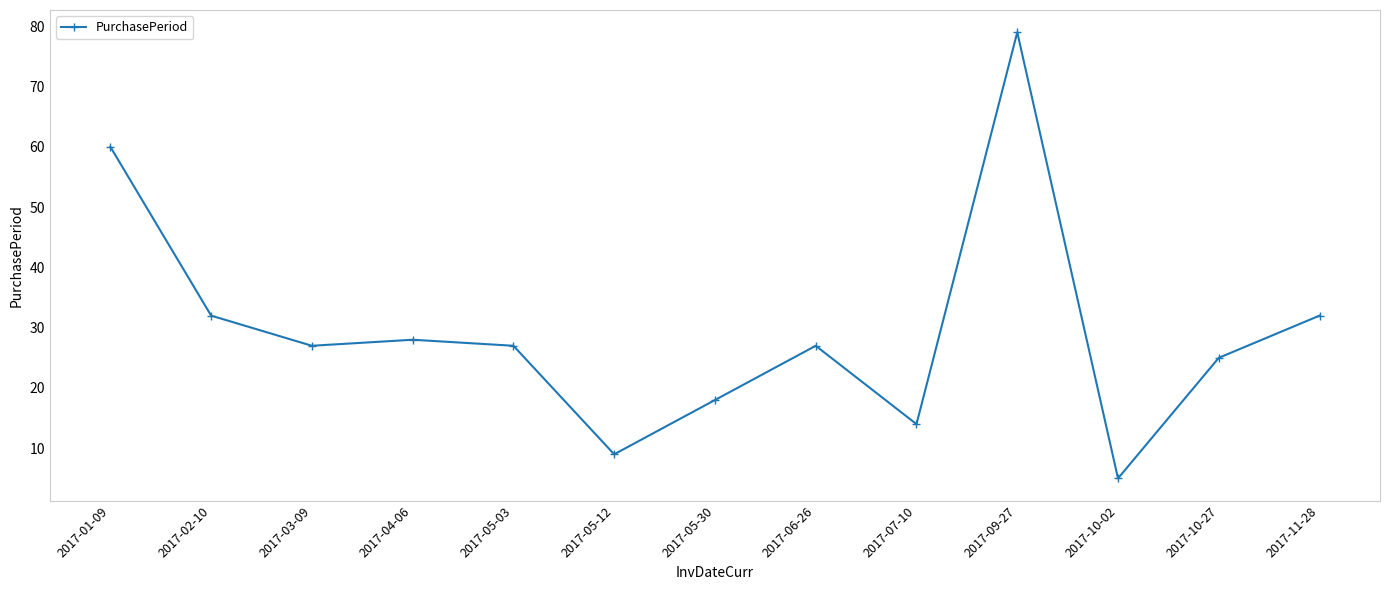

Which has a higher value, 2017-02-10 or 2017-05-03?

2017-02-10